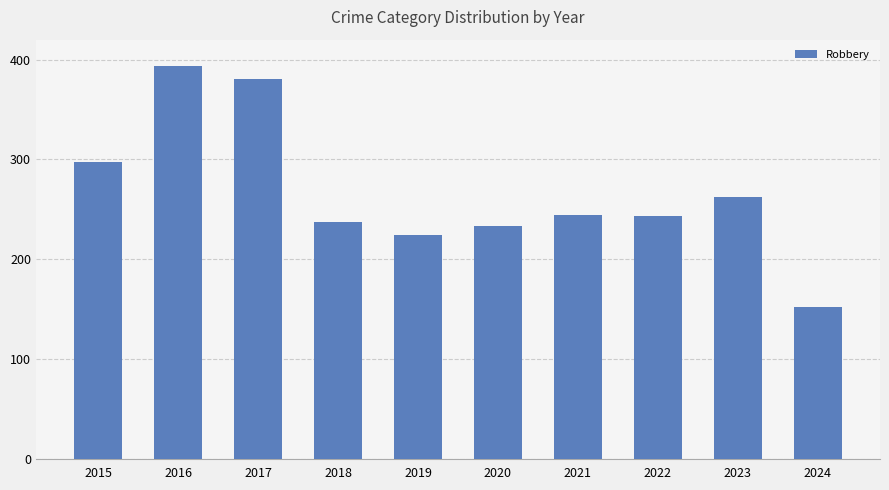

What is the ratio of the value at 2016 to the value at 2022?

1.6